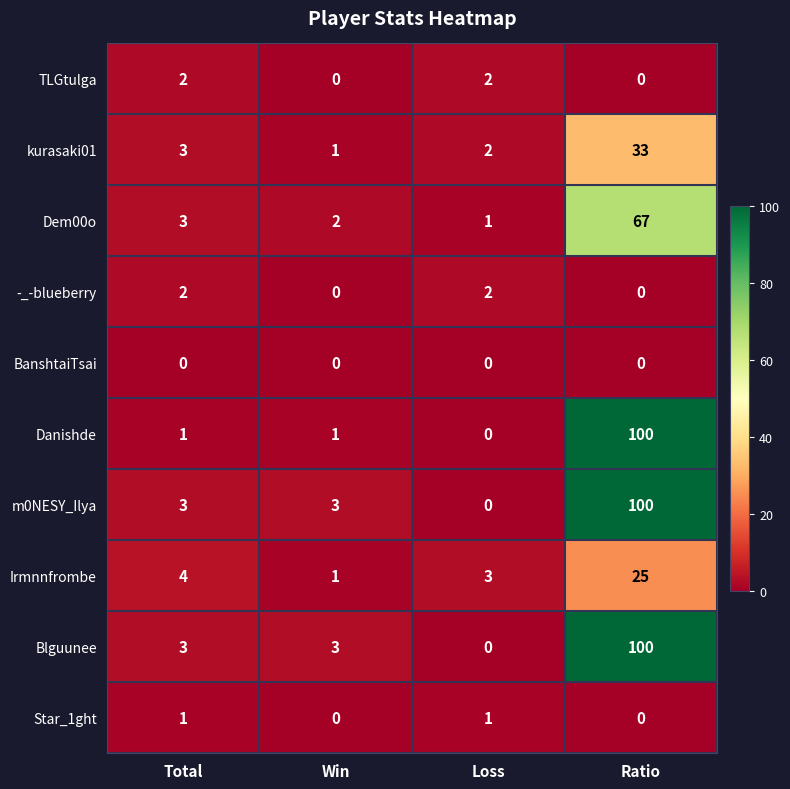

At which category is the sum across all series the highest?

Ratio